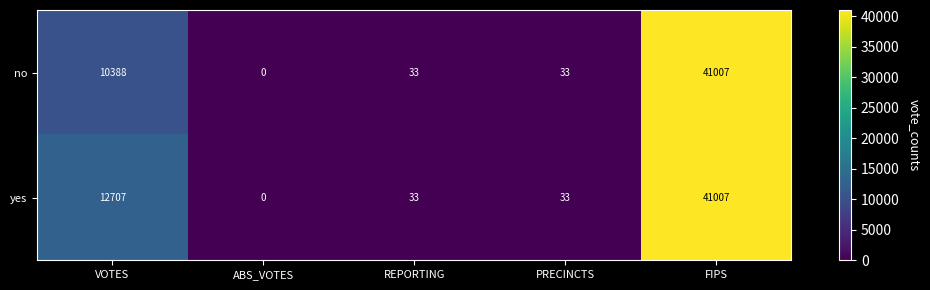

Reading right to left, extract all data points from this chart.

no: FIPS=41007	PRECINCTS=33	REPORTING=33	ABS_VOTES=0	VOTES=10388
yes: FIPS=41007	PRECINCTS=33	REPORTING=33	ABS_VOTES=0	VOTES=12707